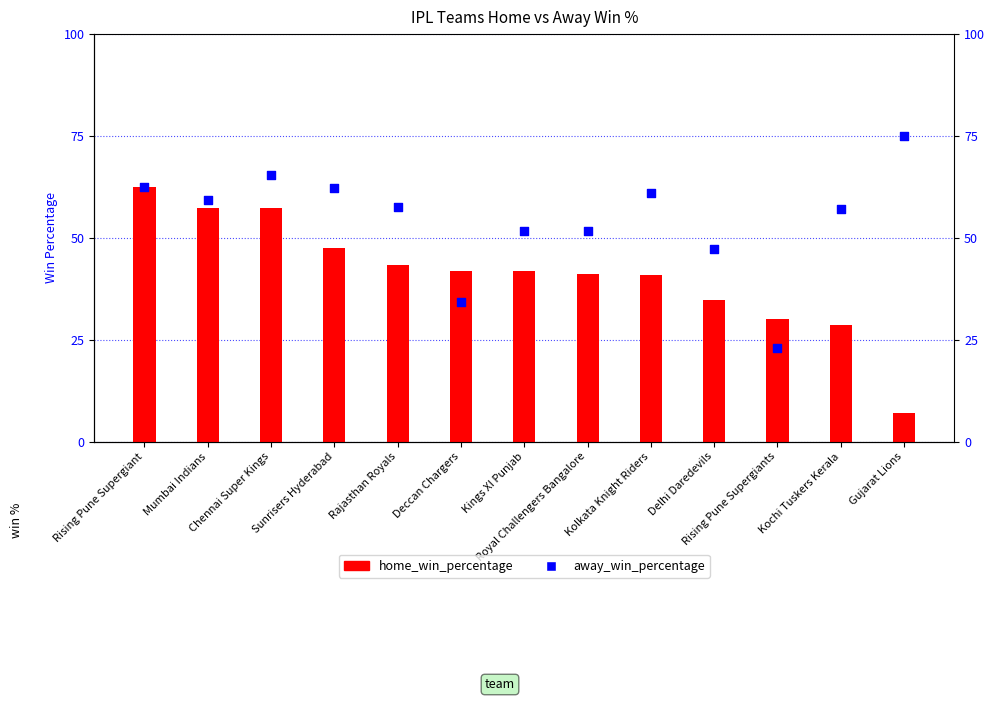

Which series has the largest Y range (max minus min)?

home_win_percentage